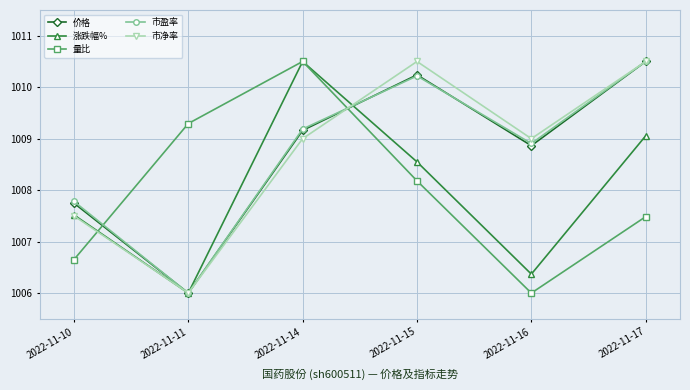

The value of 市净率 at 2022-11-17 is 1010.5. True or false?

True